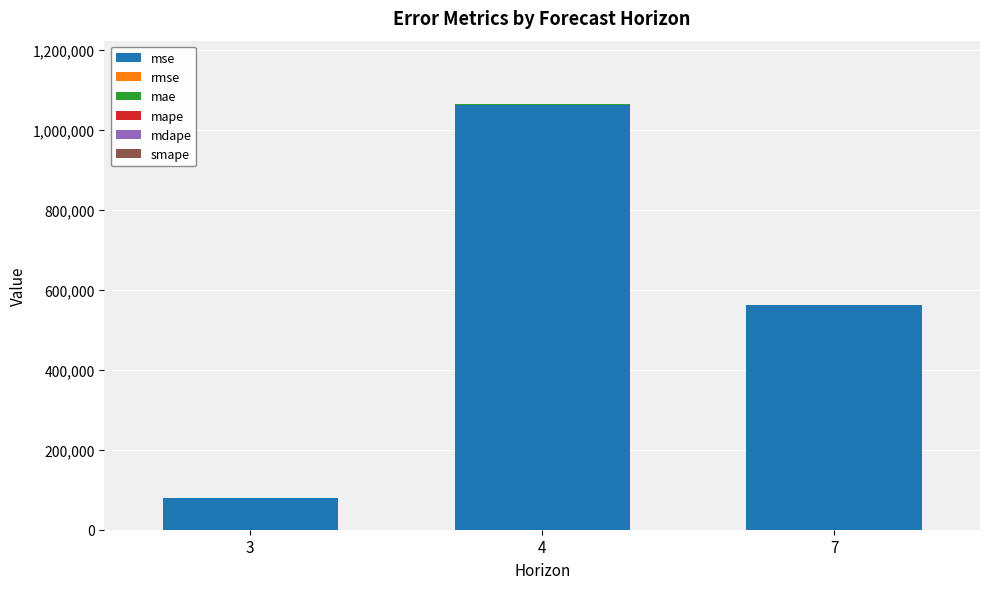

What is the sum of all mse values?

1702204.5